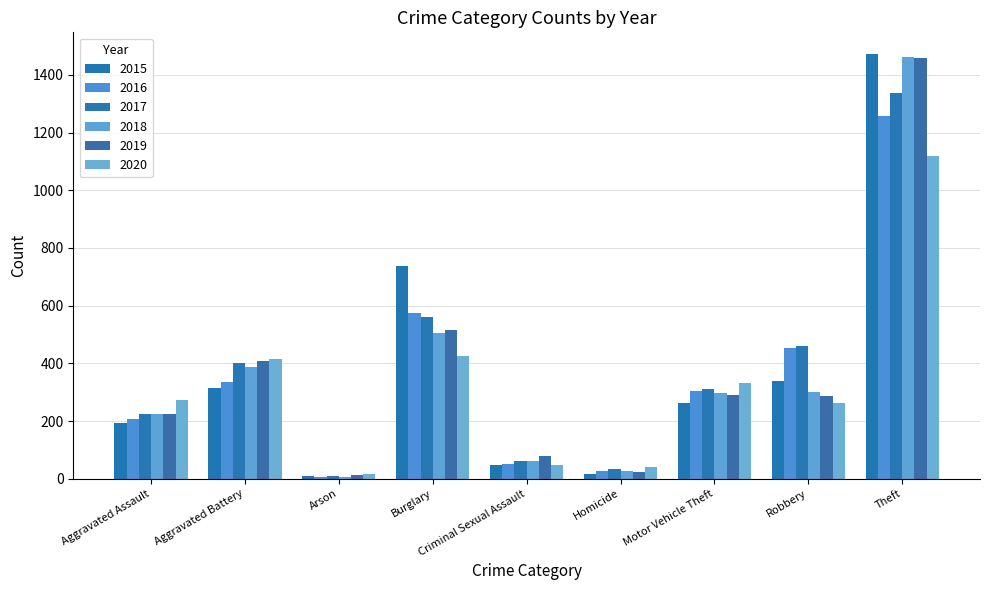

Between Aggravated Assault and Theft, which series saw the biggest shift?

2015